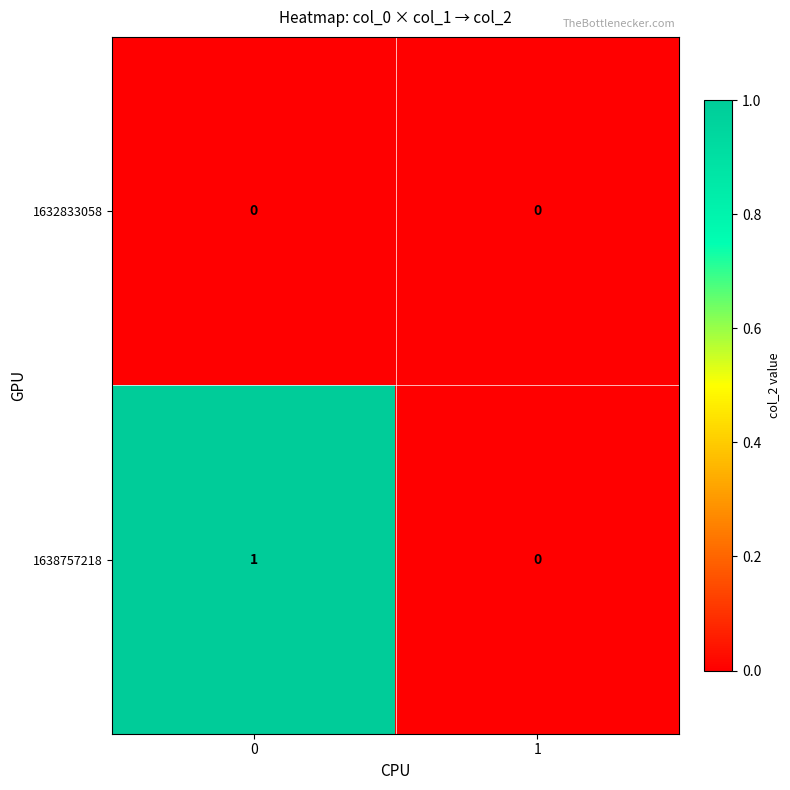

What is the greatest value displayed?

1